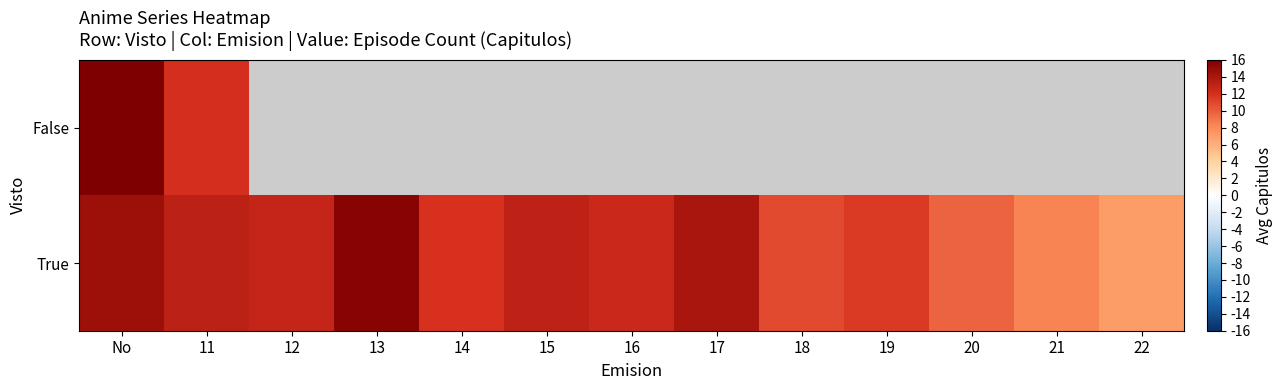

How many series are shown in this chart?

2